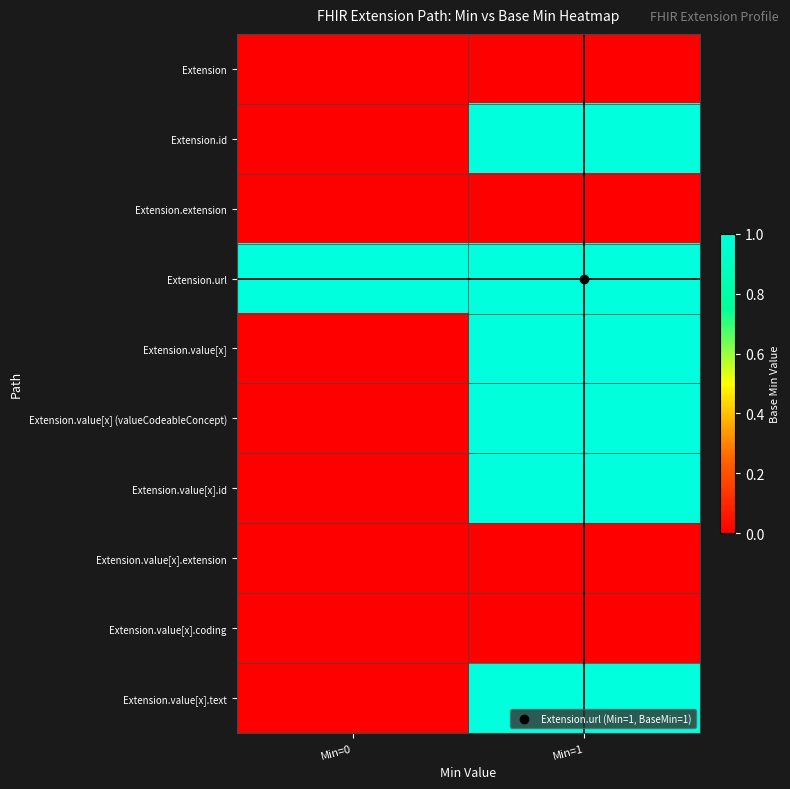

What is the difference between the highest and lowest values at Min=1?

1